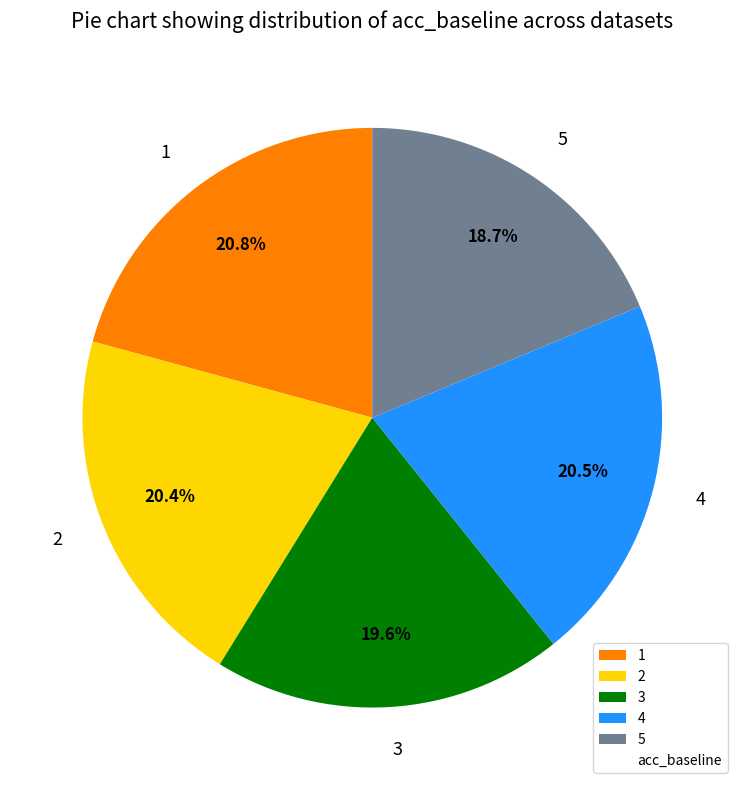

Combined, what portion of the pie is 1 and 4?

41.3%